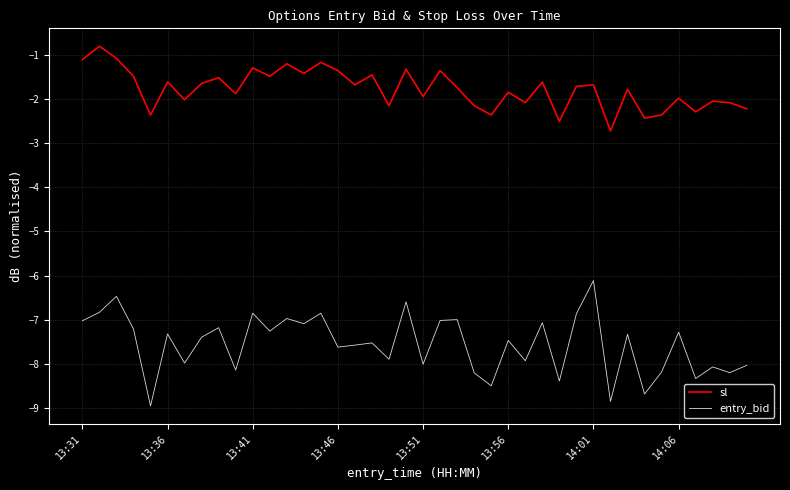

True or false: entry_bid and sl intersect in this chart.

False